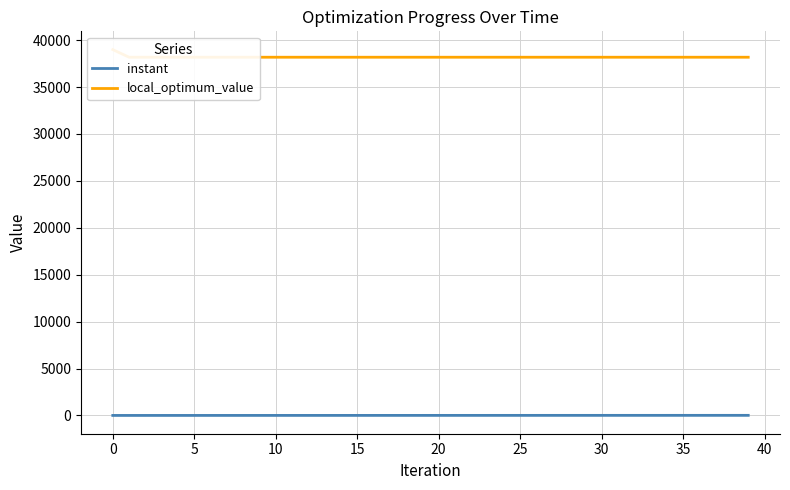

What are all the series names shown in the legend?

instant, local_optimum_value